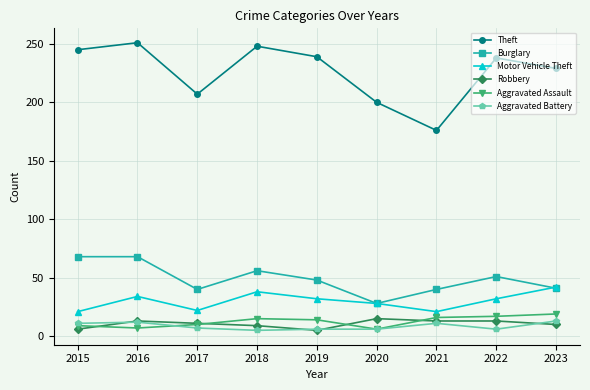

How many Aggravated Battery values are between 6 and 11?

6